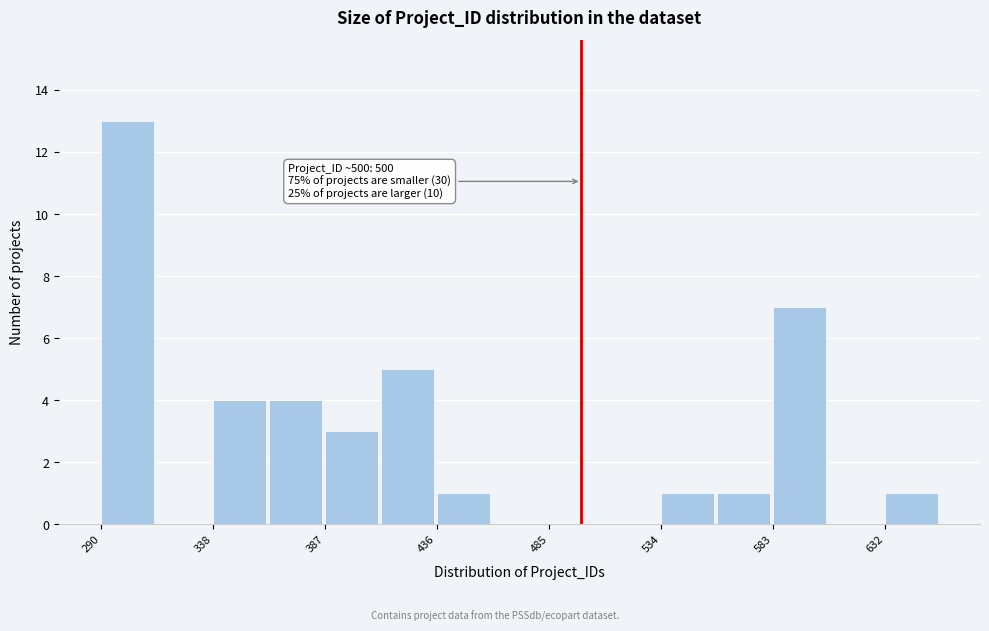

Over which range of the x-axis is the bar tallest?

290 to 315